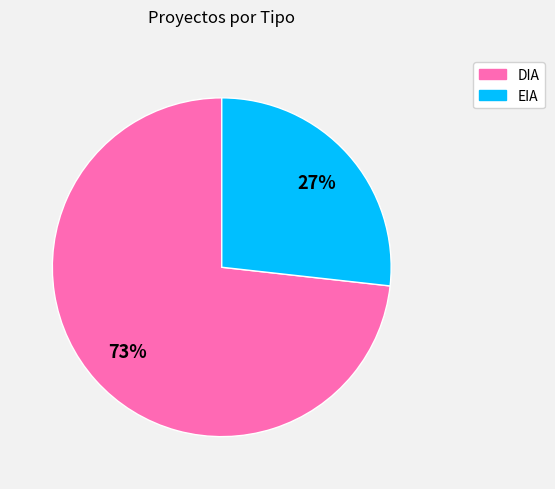

Is it true that EIA is 19% of the pie?

False